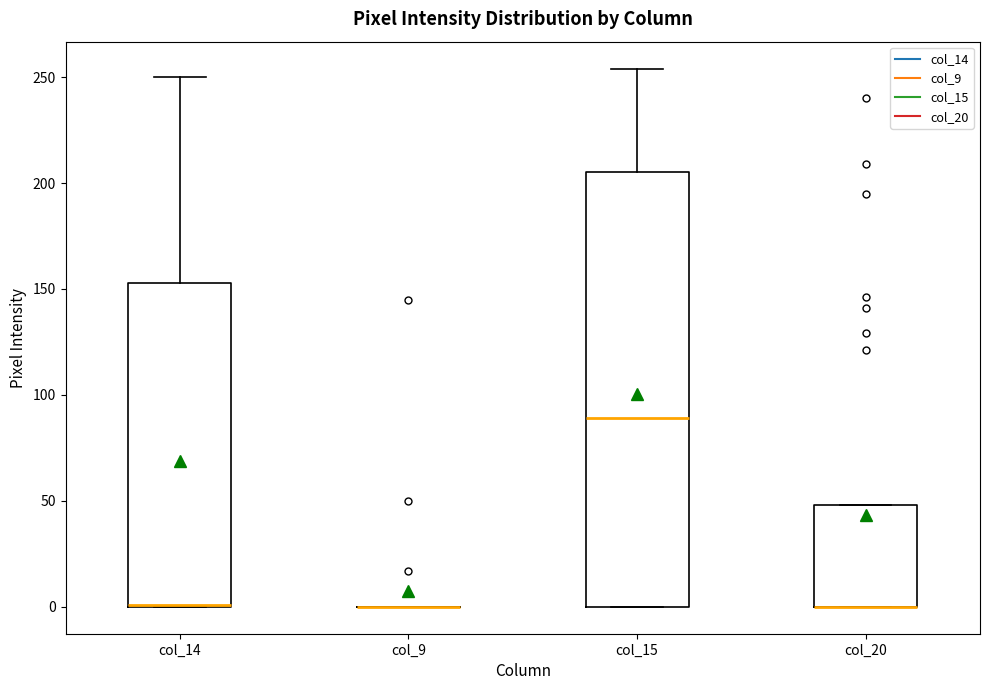

Where is the lower edge of the box for col_20 on the y-axis? The values are not printed on the chart, so give them approximately, as read against the axis.

0